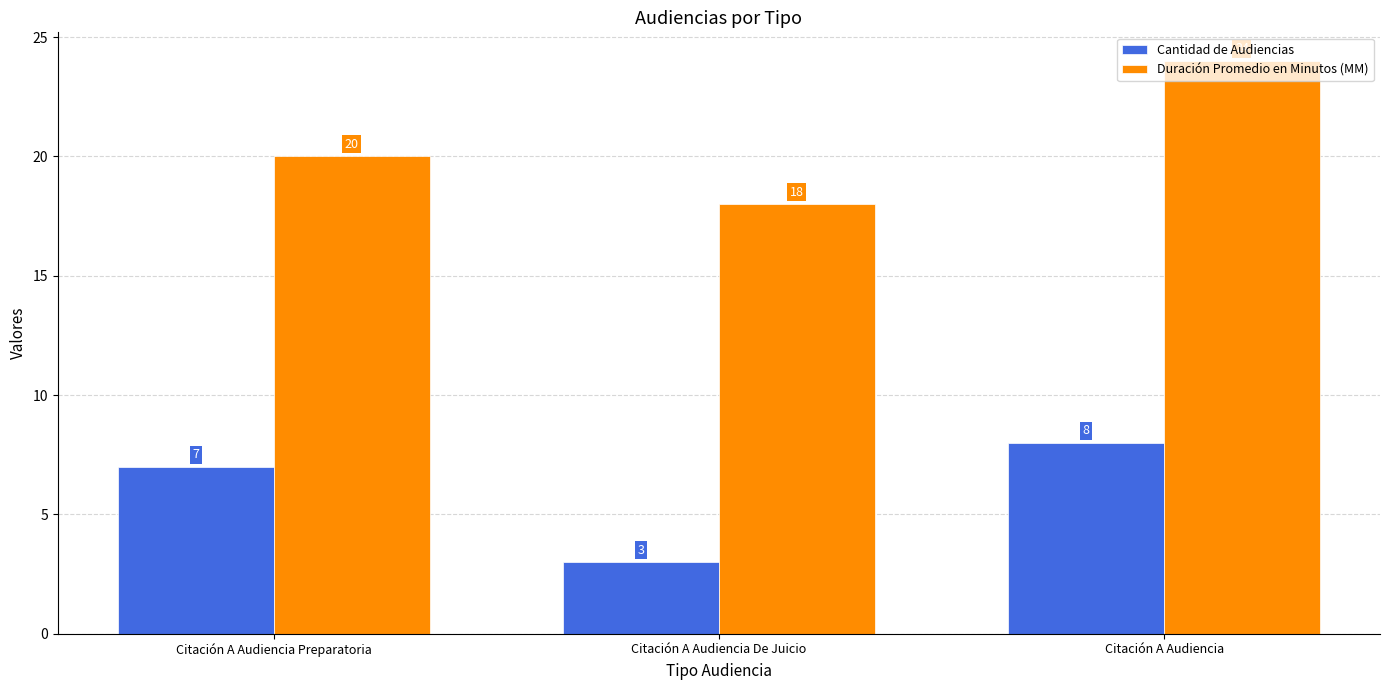

How many Duración Promedio en Minutos (MM) values are between 18 and 24?

3